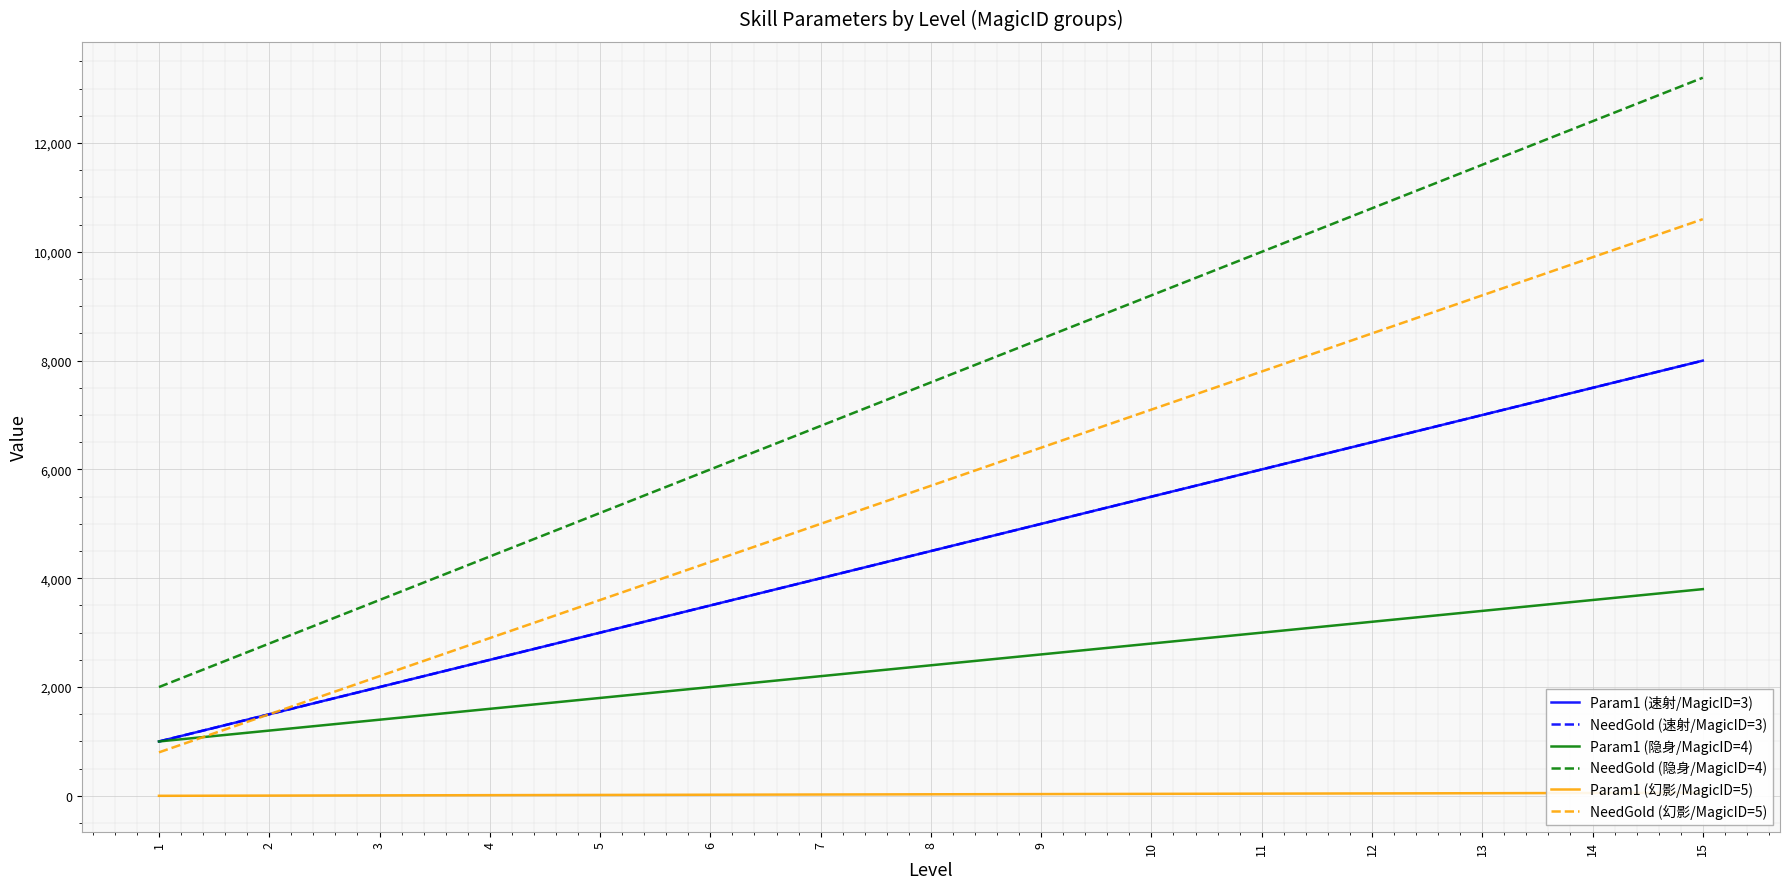

Which series has the widest spread of values?

NeedGold (隐身/MagicID=4)